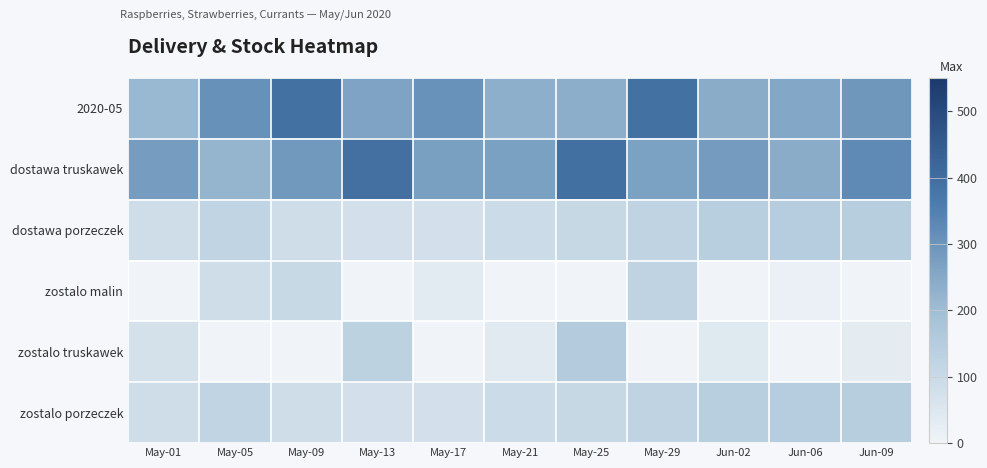

What is the total value across all series at May-29?

1028